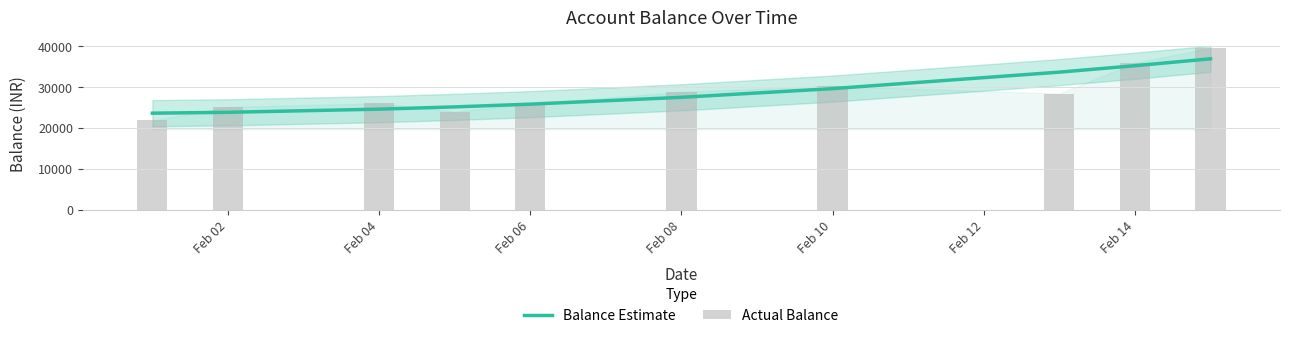

What is the highest value of the Balance Estimate series?

36971.1